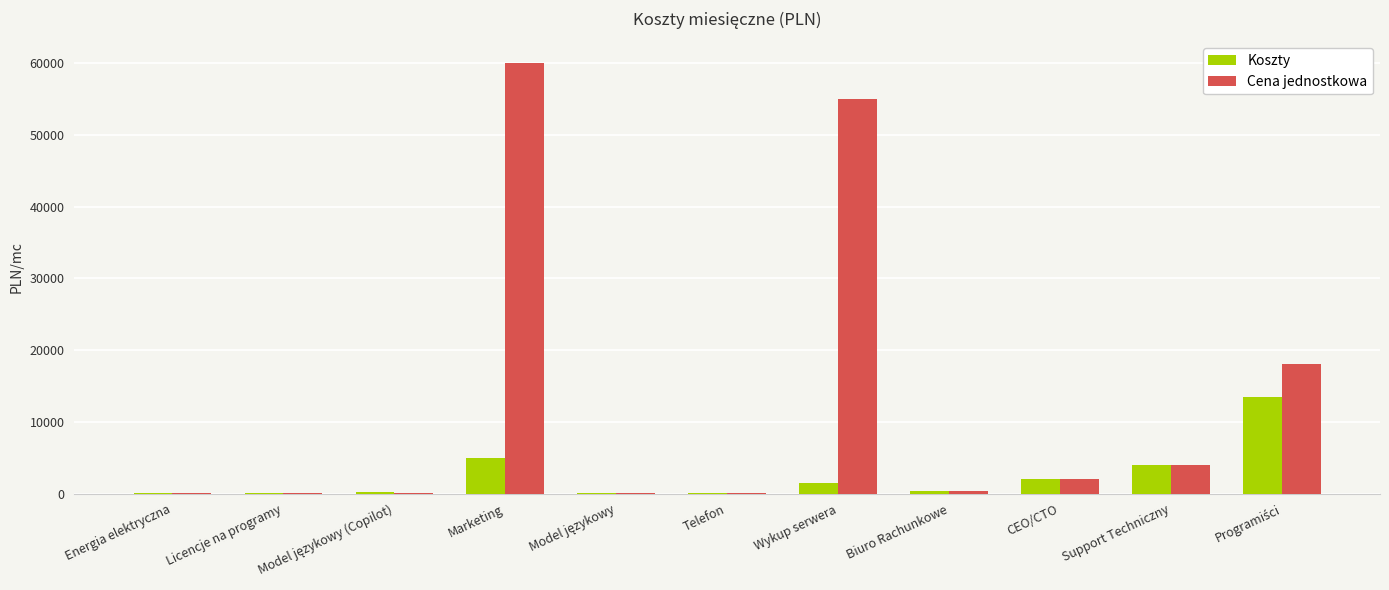

Are the bars grouped side by side (vs. stacked)?

Yes